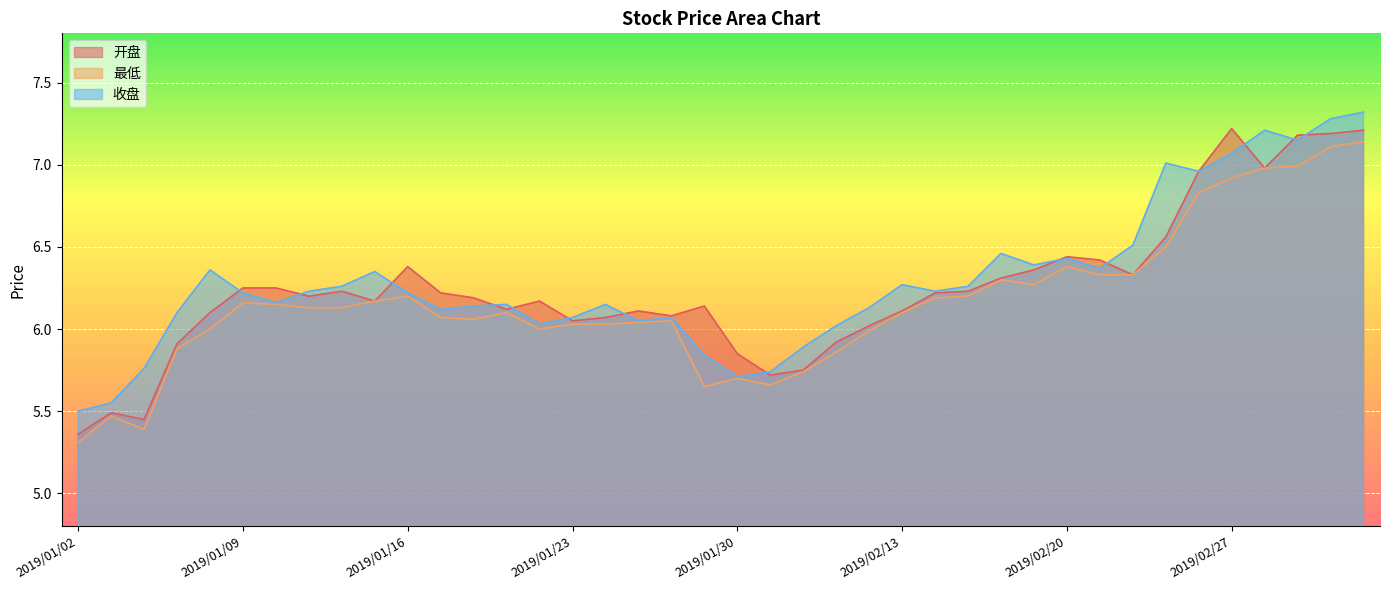

At 2019/01/10, list the series in order from largest to smallest.

开盘, 收盘, 最低